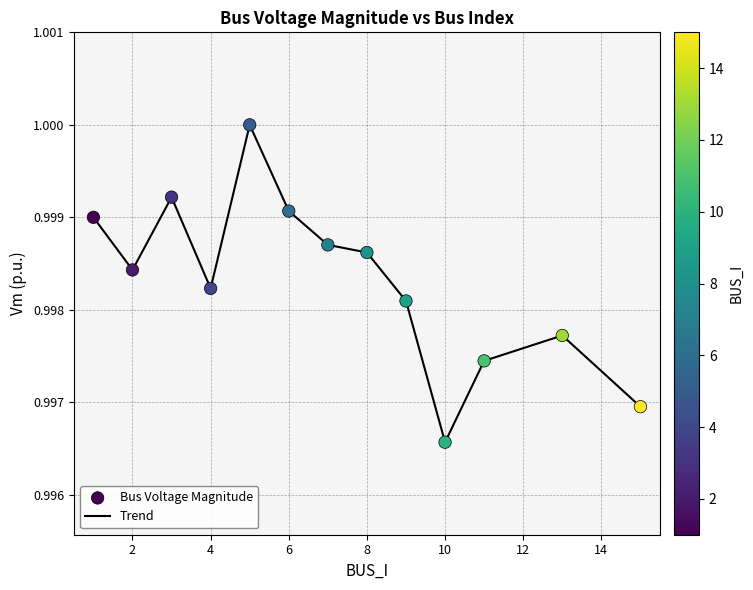

How many lines are shown in the chart?

1